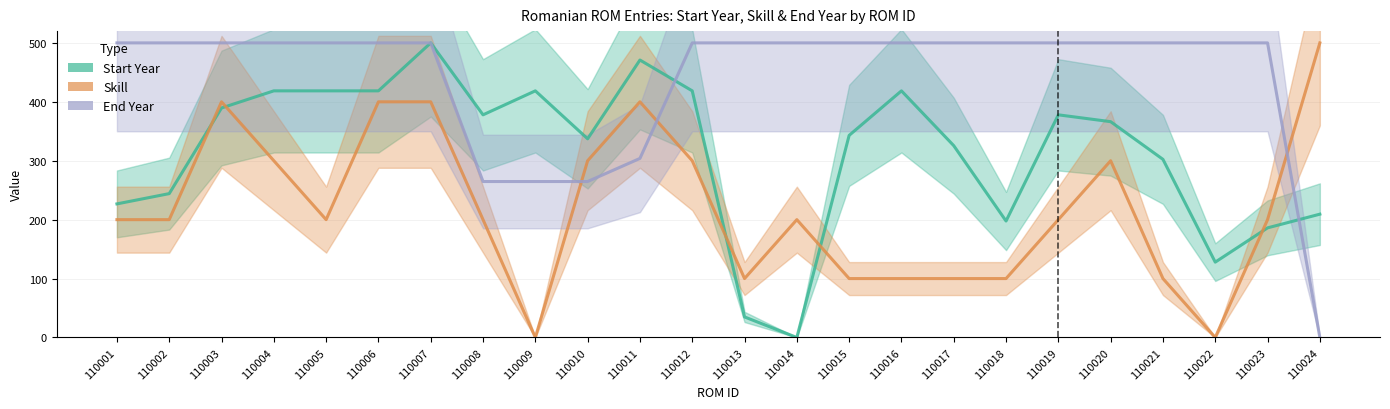

True or false: Skill and End Year intersect in this chart.

True